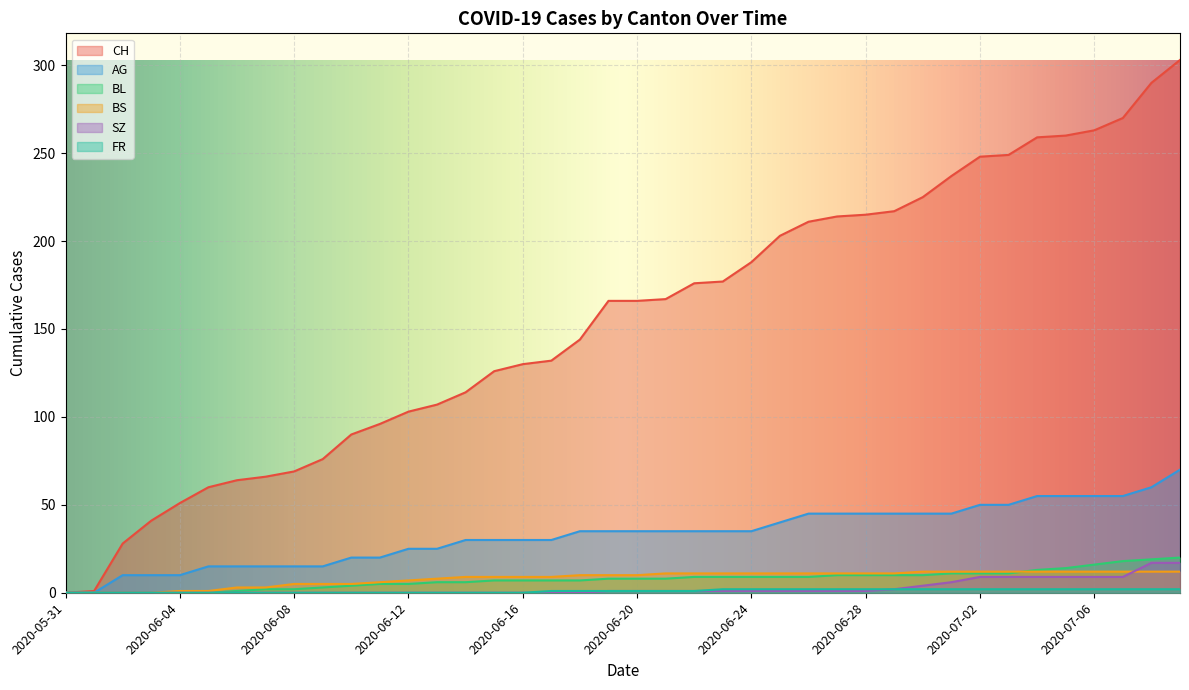

What is the maximum value for SZ?

17